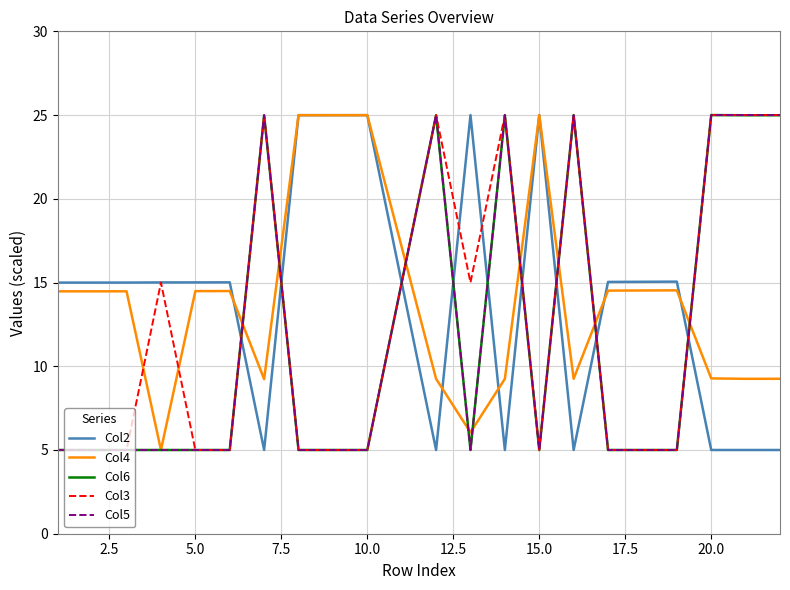

What is the greatest value displayed?

25.0